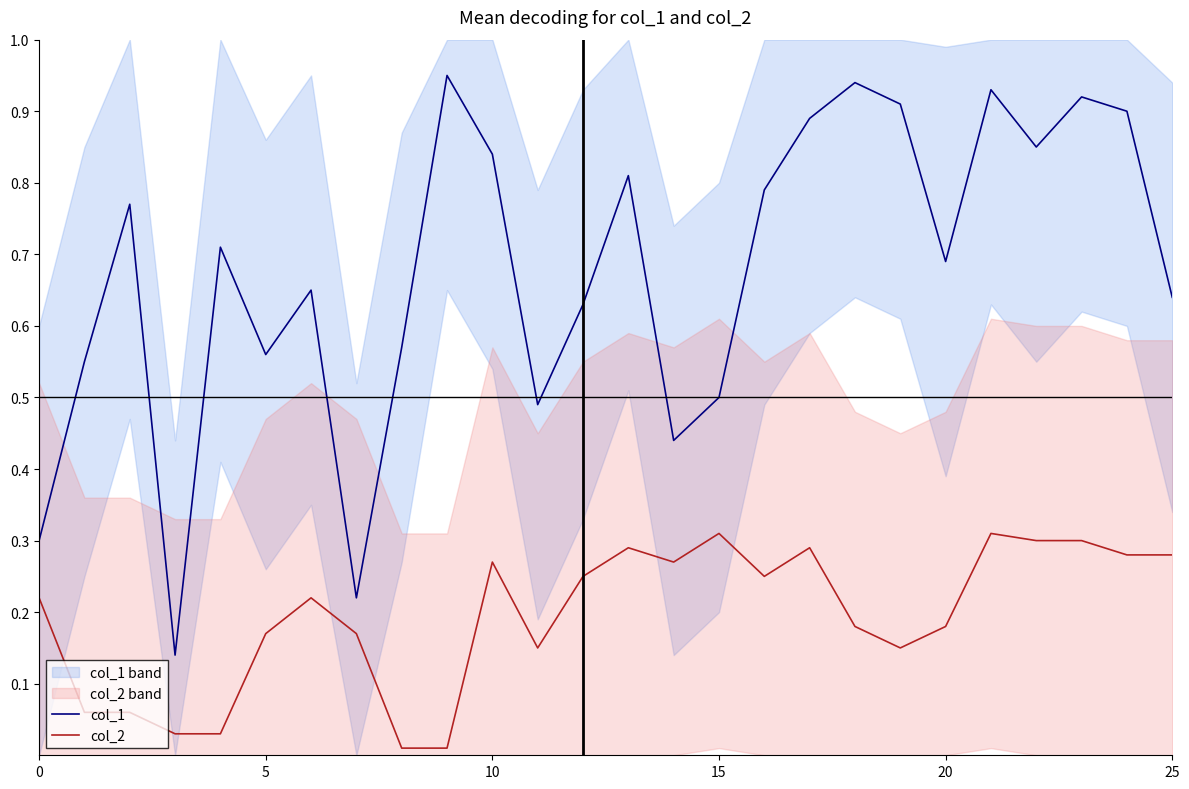

True or false: col_2 and col_1 cross at least once.

False